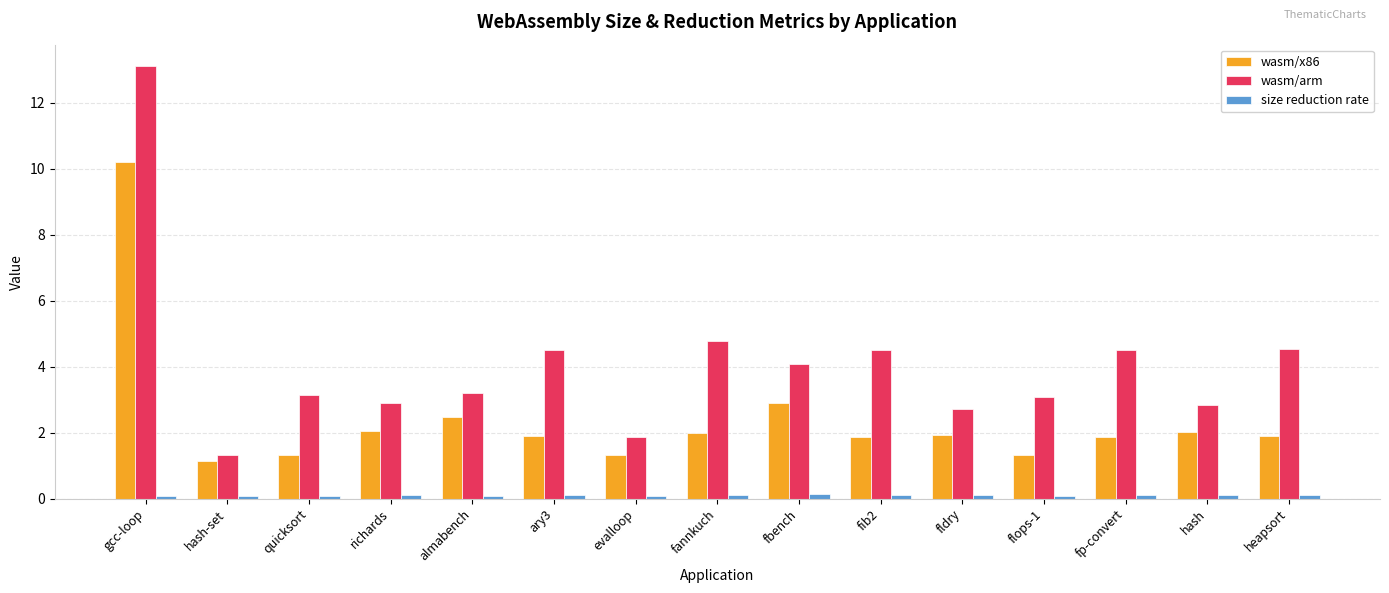

The value of wasm/x86 at quicksort is 1.3. True or false?

True